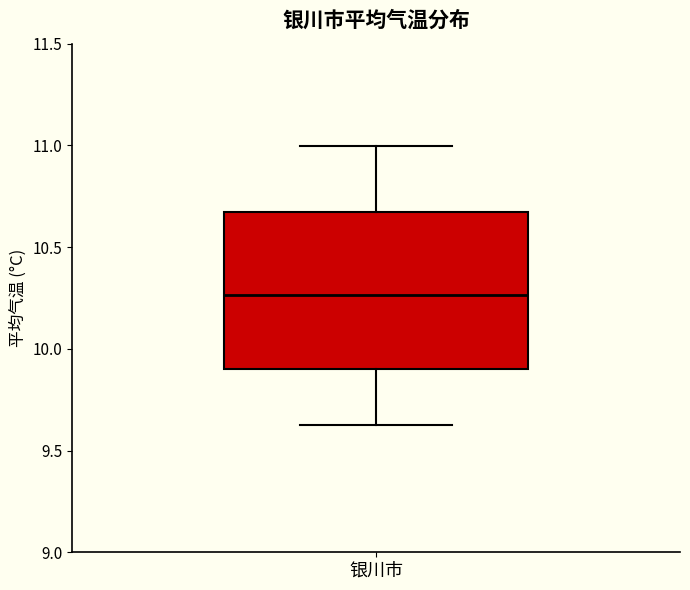

Read this box plot against the y-axis: the position of the median line, the range covered by the box, and the ends of both whiskers. The values are not printed on the chart, so give them approximately, as read against the axis.

median 10.25, box 9.90 to 10.65, whiskers 9.60 to 11.00